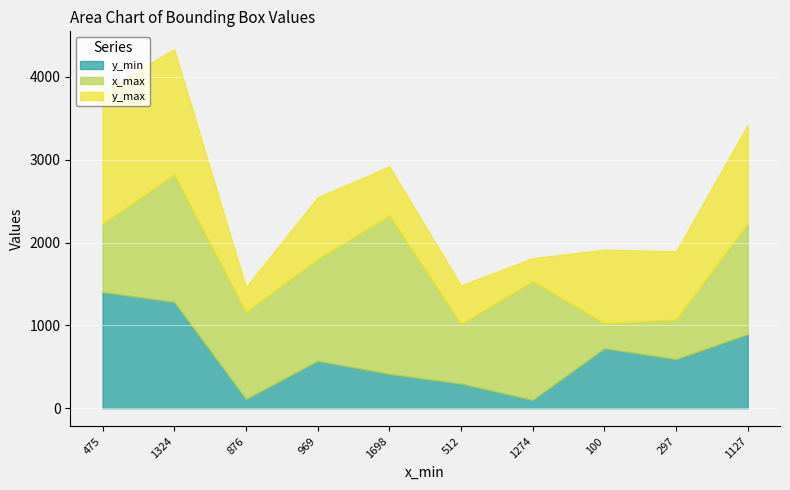

The y_min series shows 723 at 100. True or false?

True